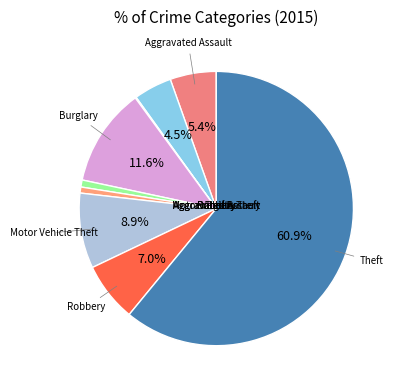

To the nearest percent, what is the average slice percentage?

11%